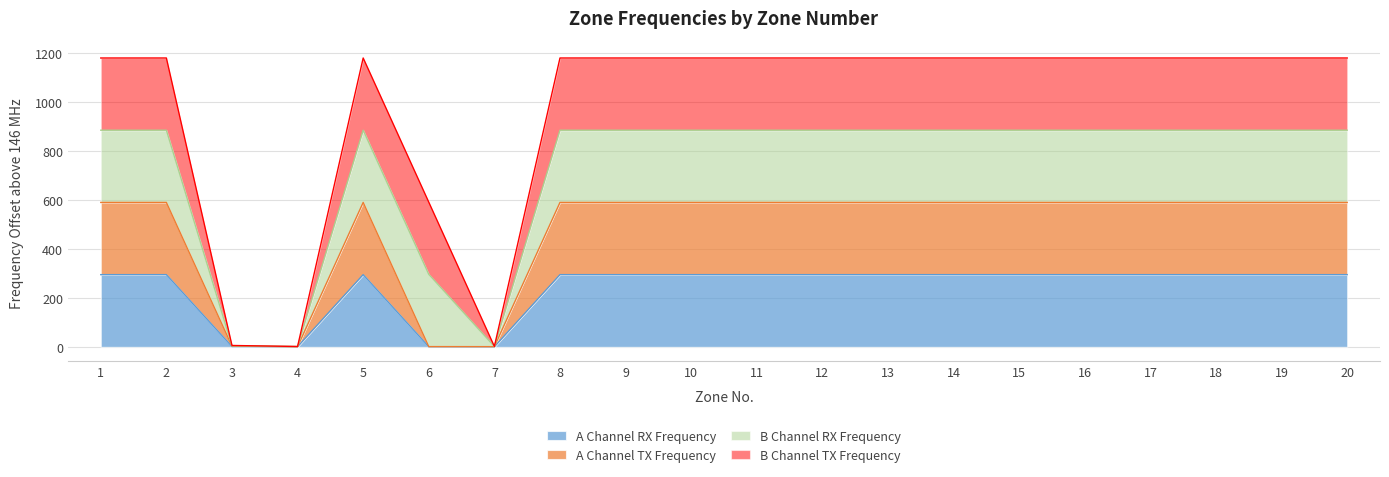

True or false: A Channel RX Frequency and A Channel TX Frequency intersect in this chart.

False